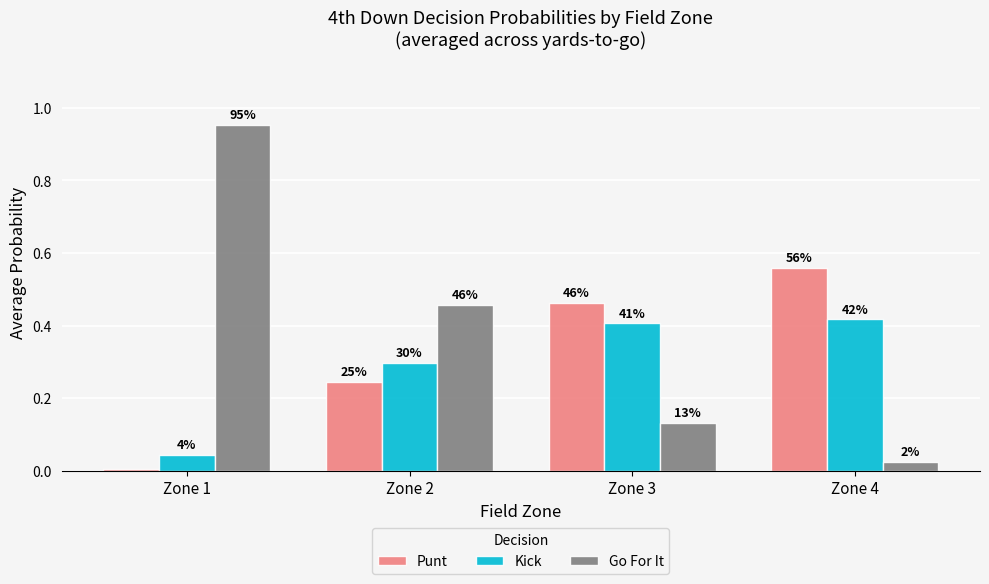

At how many categories does at least one series exceed 0?

4